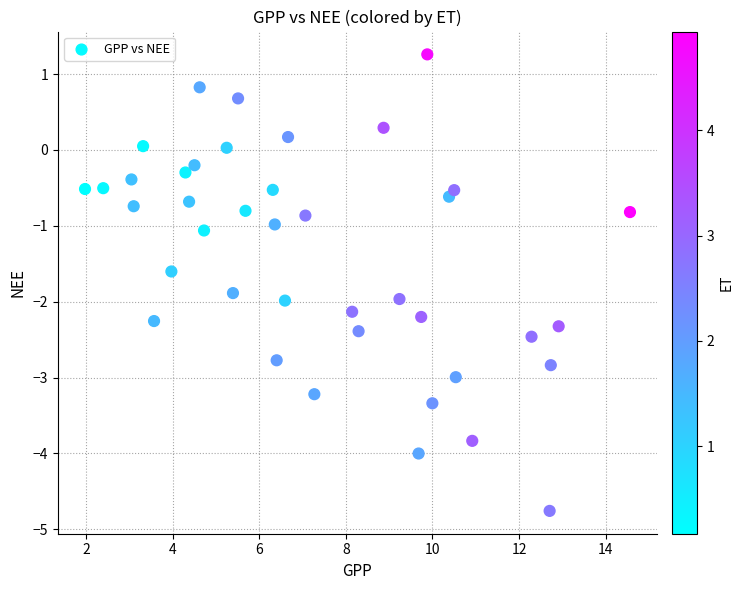

What is the range of X values (max minus min)?

12.6